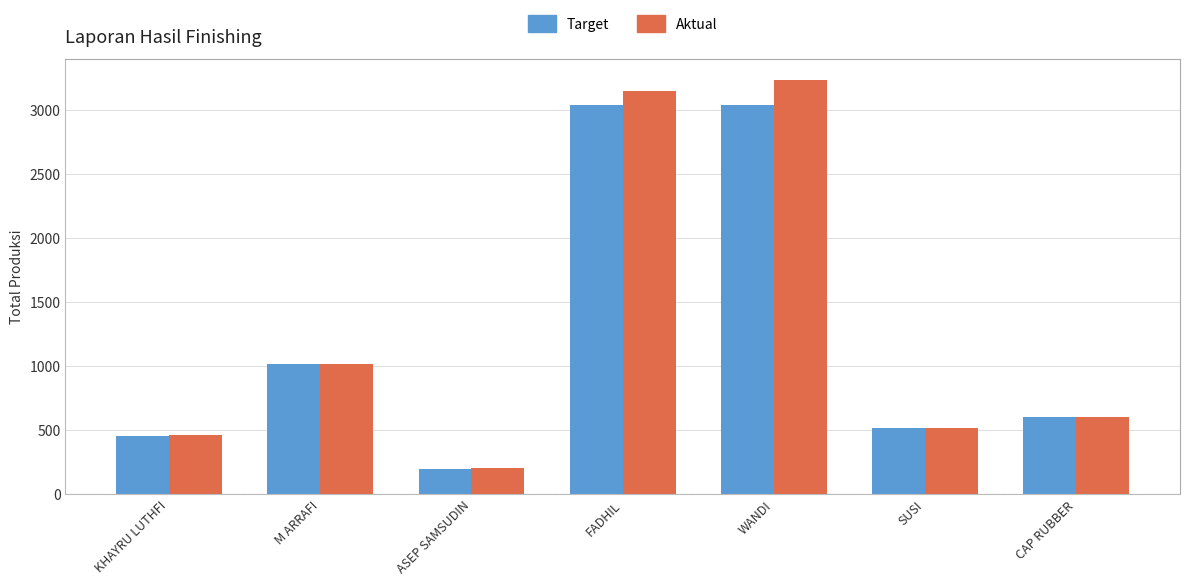

How many distinct data groups are displayed?

2